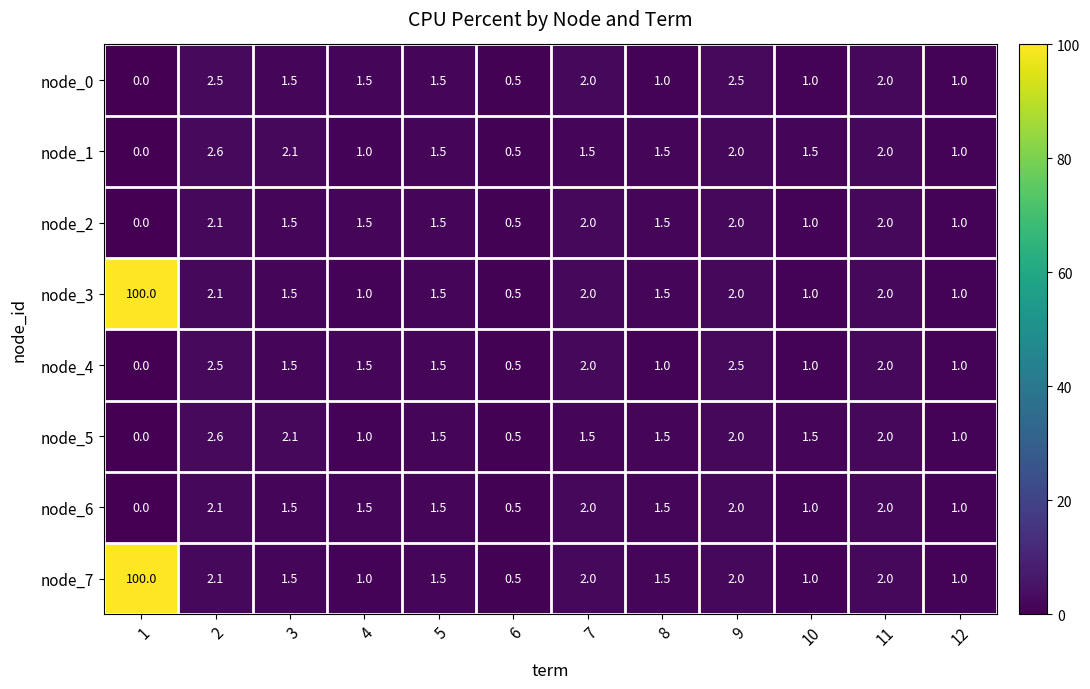

At which category is the sum across all series the highest?

1